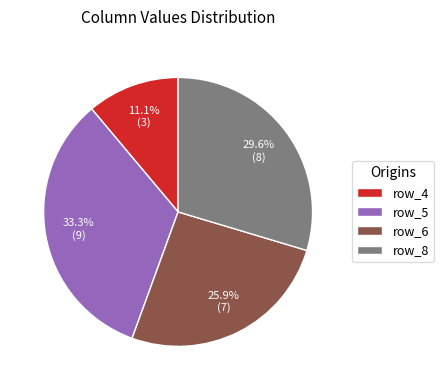

Count the number of slices in the pie.

4